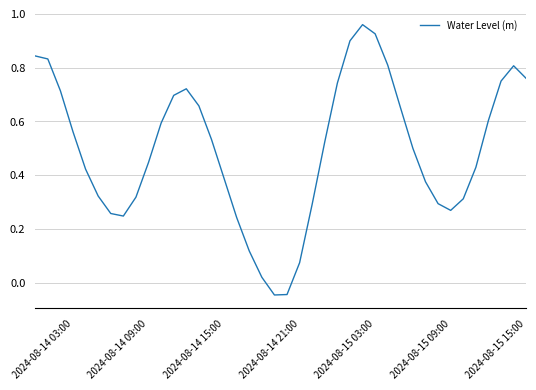

Reading left to right, extract all data points from this chart.

0.8	0.8	0.7	0.6	0.4	0.3	0.3	0.2	0.3	0.4	0.6	0.7	0.7	0.7	0.5	0.4	0.2	0.1	0.0	-0.0	-0.0	0.1	0.3	0.5	0.7	0.9	1.0	0.9	0.8	0.7	0.5	0.4	0.3	0.3	0.3	0.4	0.6	0.8	0.8	0.8